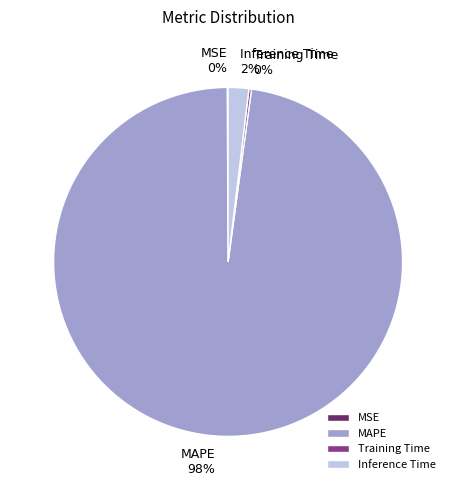

Which slice is the largest?

MAPE